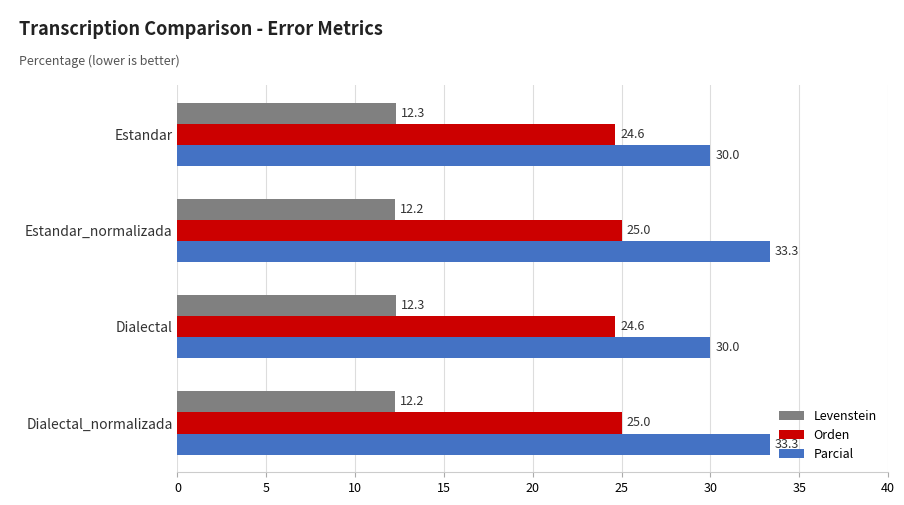

What are all the series names shown in the legend?

Levenstein, Orden, Parcial